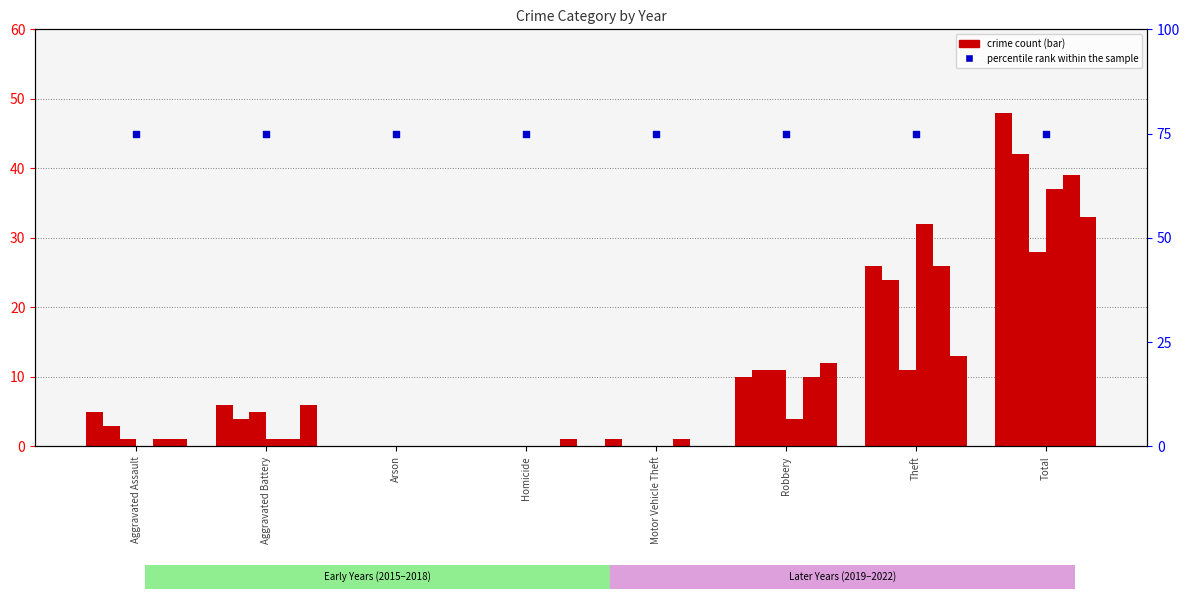

At how many categories does at least one series exceed 32?

1